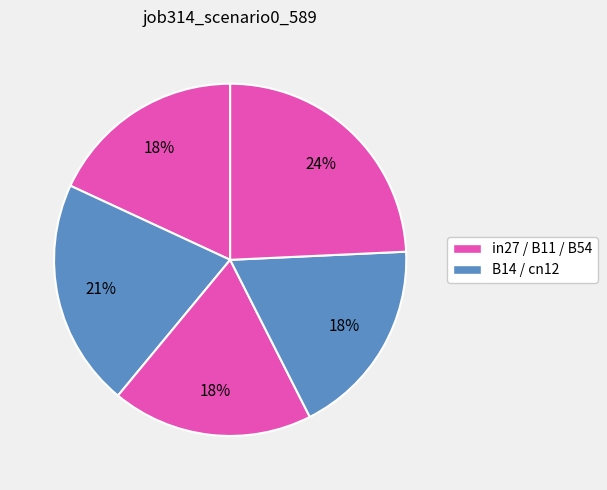

Is there a majority slice in this chart?

No